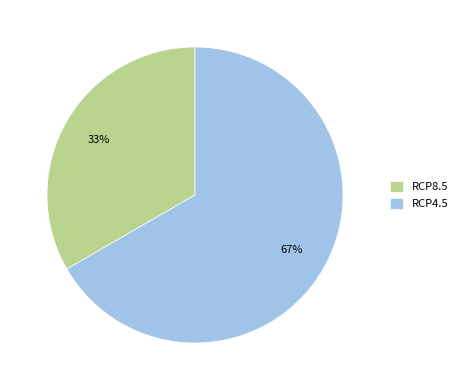

The RCP4.5 slice represents 67% of the pie. True or false?

True